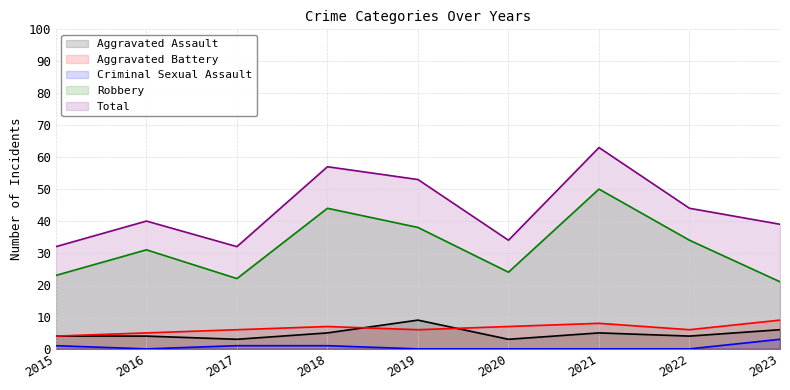

How many data points in Total are less than 40?

4